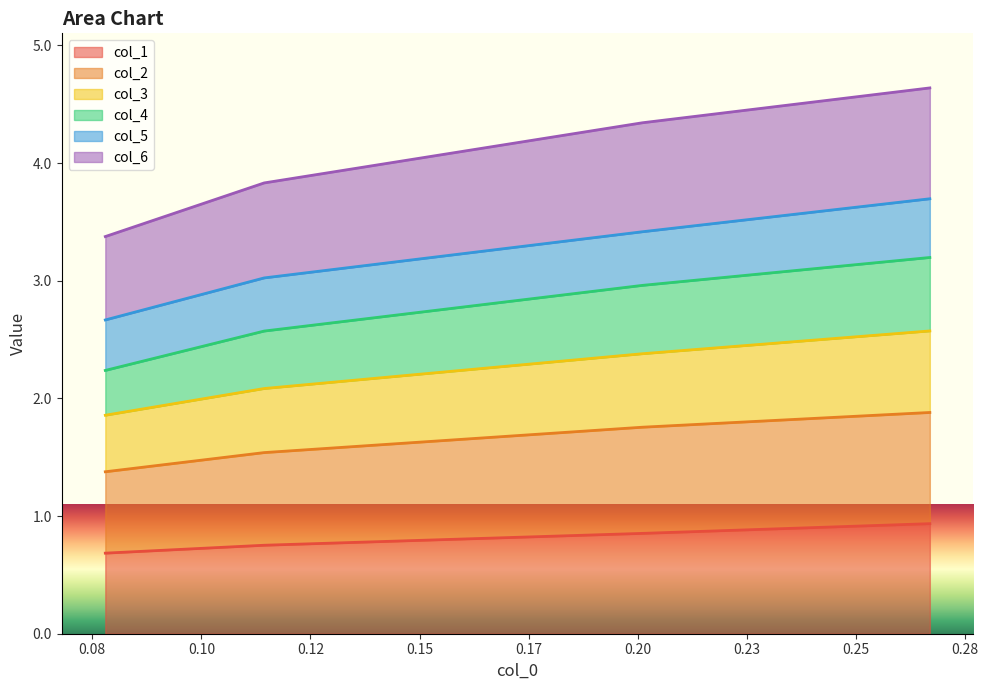

What is the value of the col_3 point at the 4th from the left?

2.6